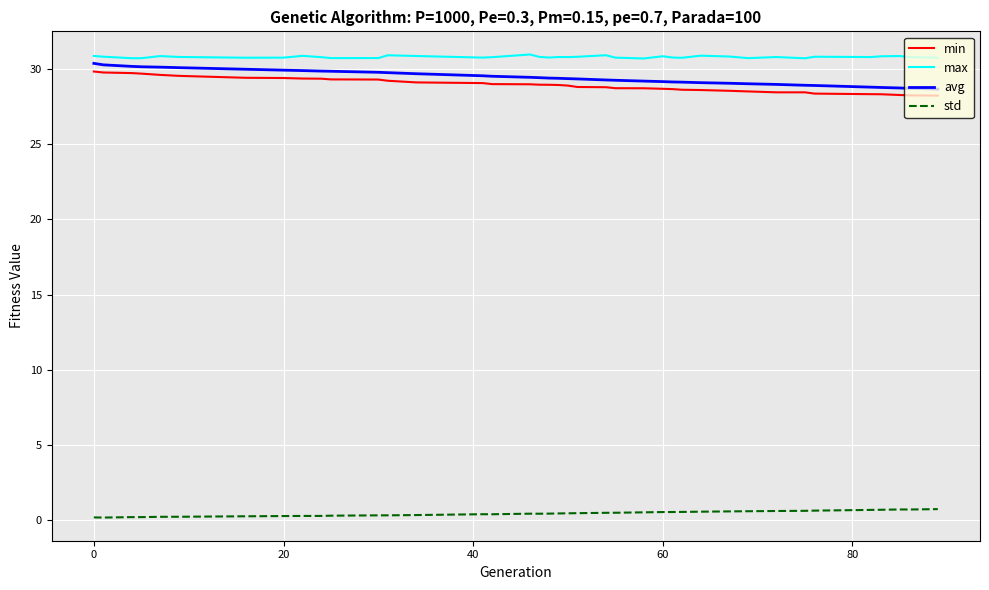

What is the maximum value shown in the chart?

31.0